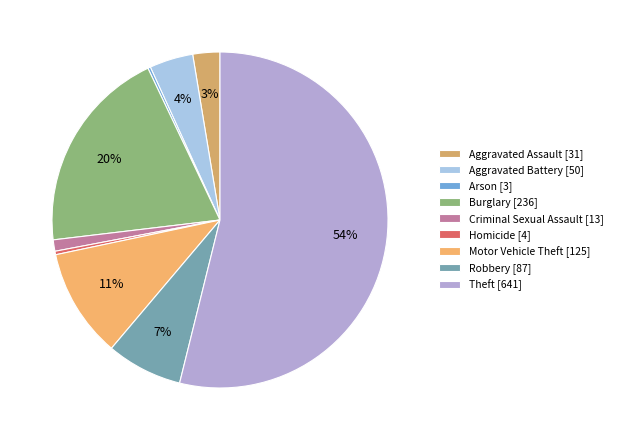

To the nearest percent, what is the average slice percentage?

11%